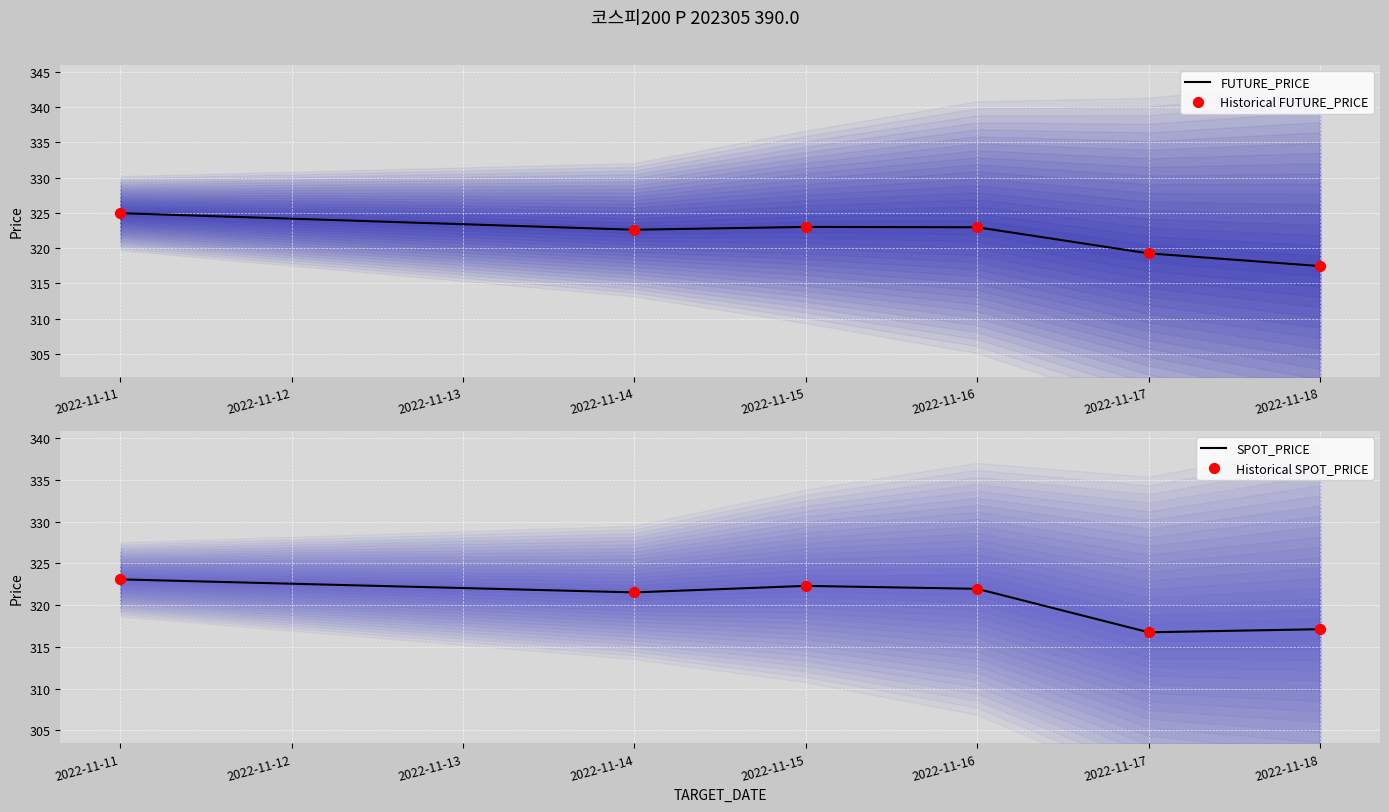

At which label does FUTURE_PRICE first exceed 322?

2022-11-11